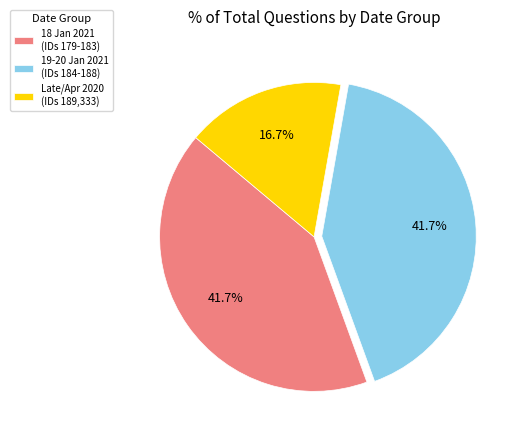

Does any single category account for the majority?

No